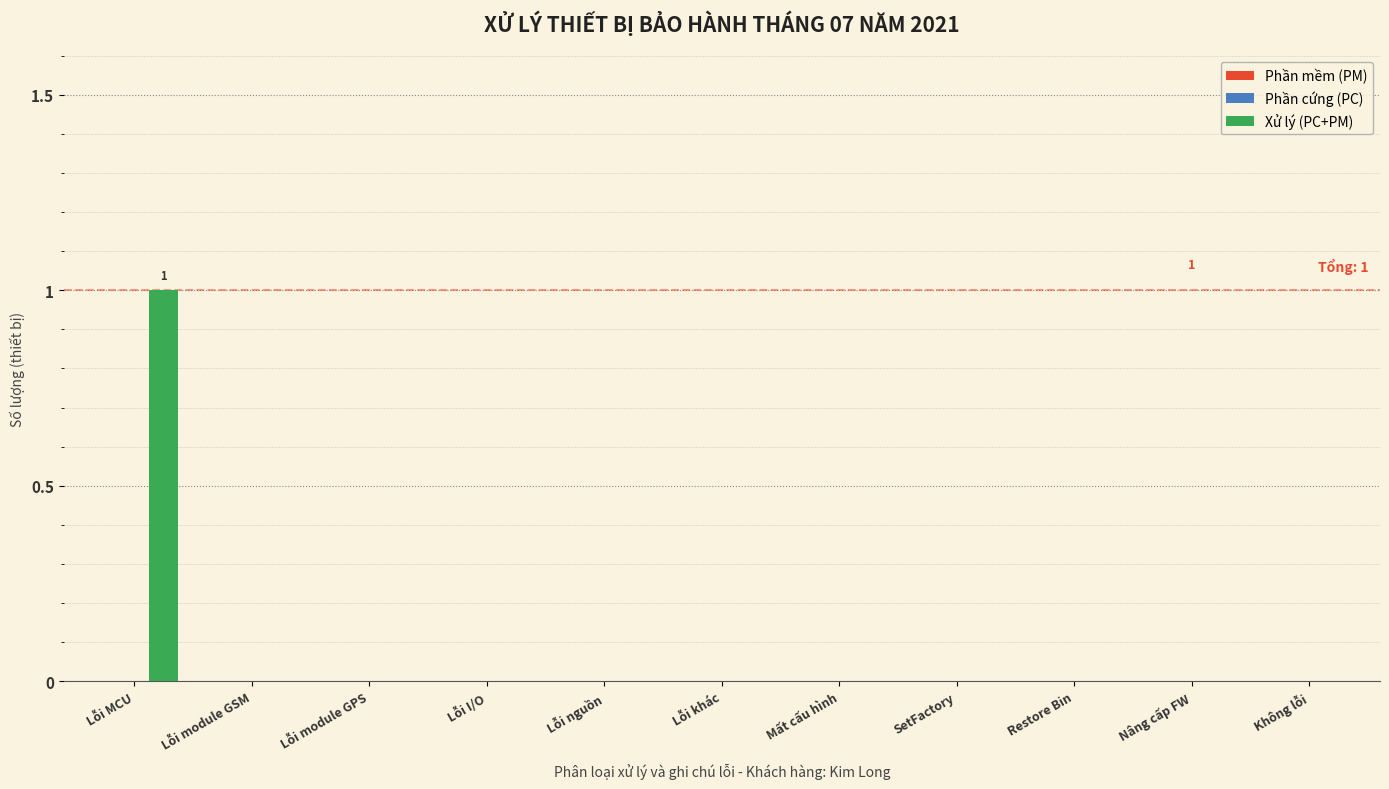

The chart shows a value of 2 at Lỗi MCU. True or false?

False